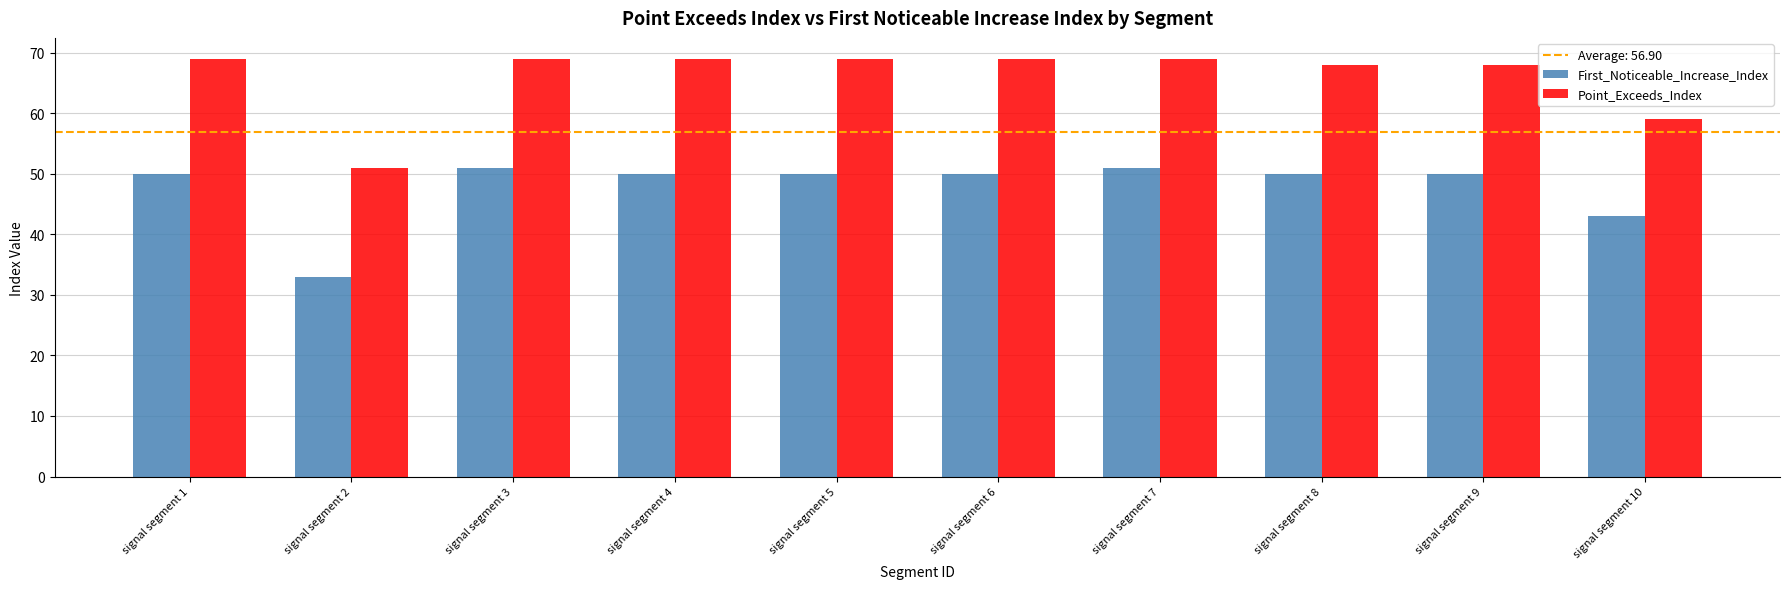

How many series are shown in this chart?

2